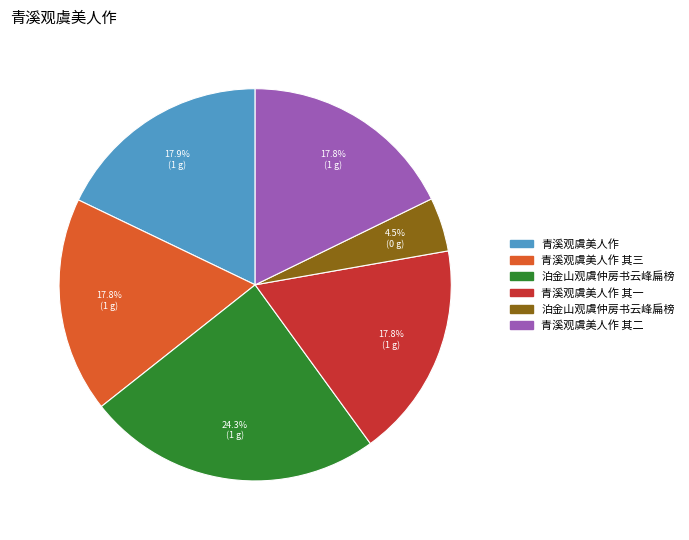

Is there a majority slice in this chart?

No